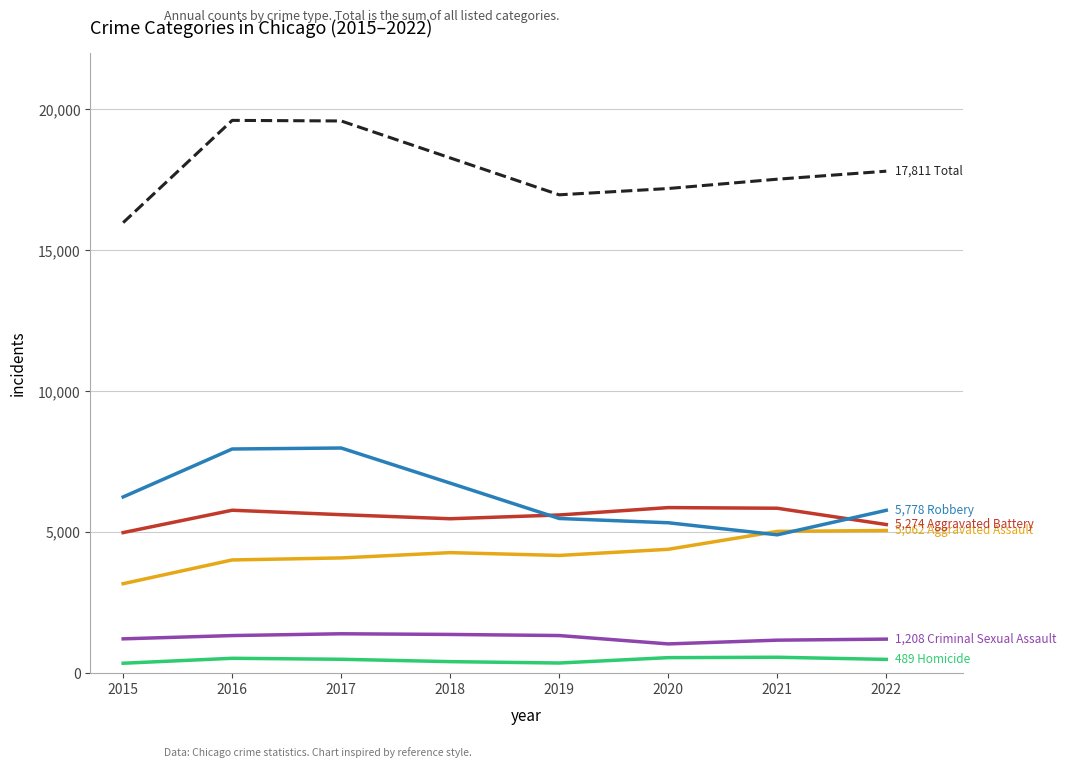

What is the spread (max minus min) of values at 2021?

16962